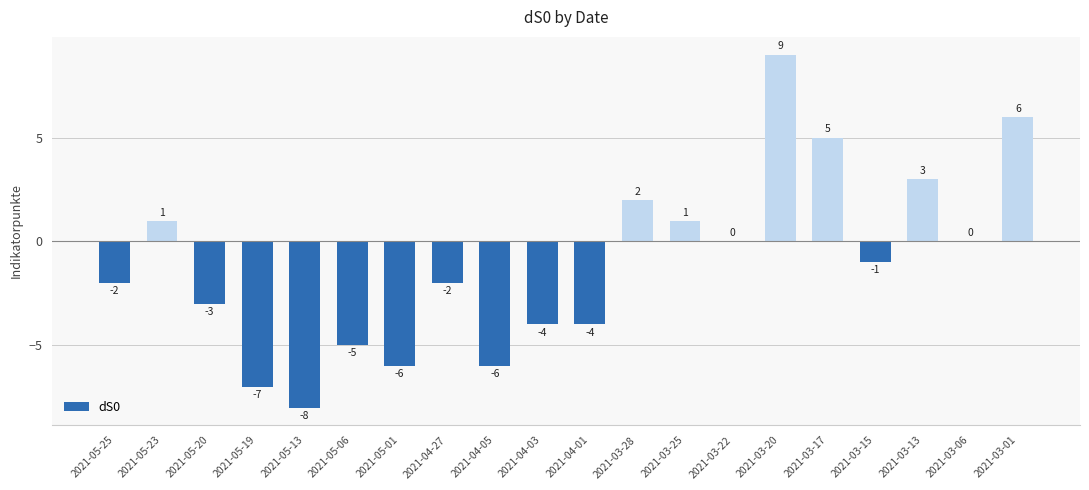

At which label does the data first exceed -1?

2021-05-23